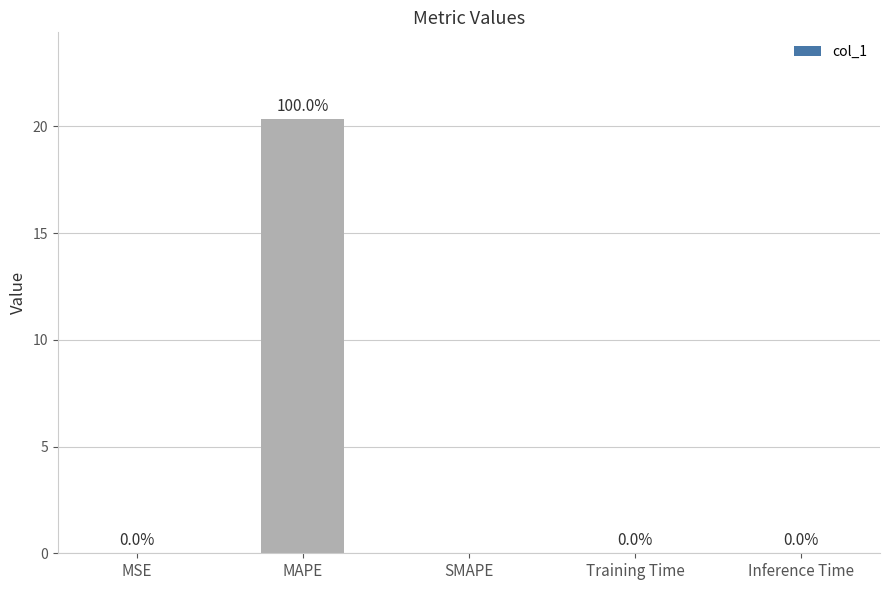

What value does the data have at MAPE?

20.3